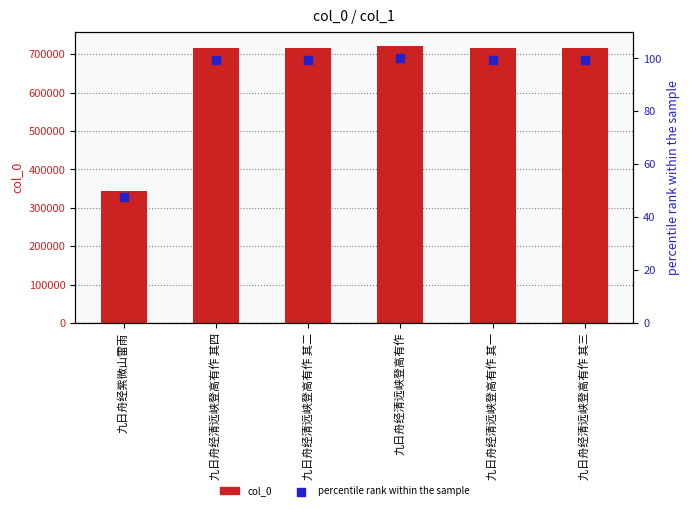

Which series has the largest total across all categories?

col_0